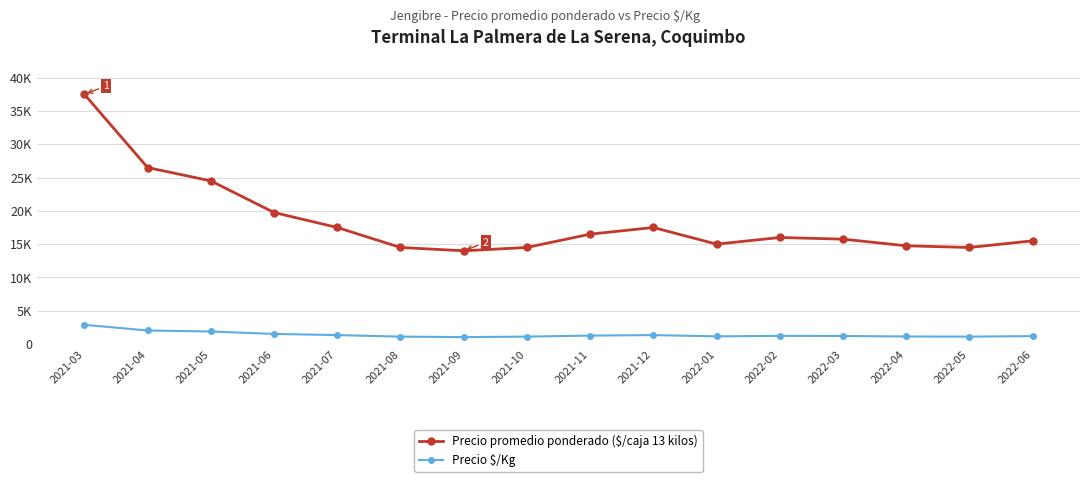

What is the value of the Precio $/Kg point at the 5th from the left?

1346